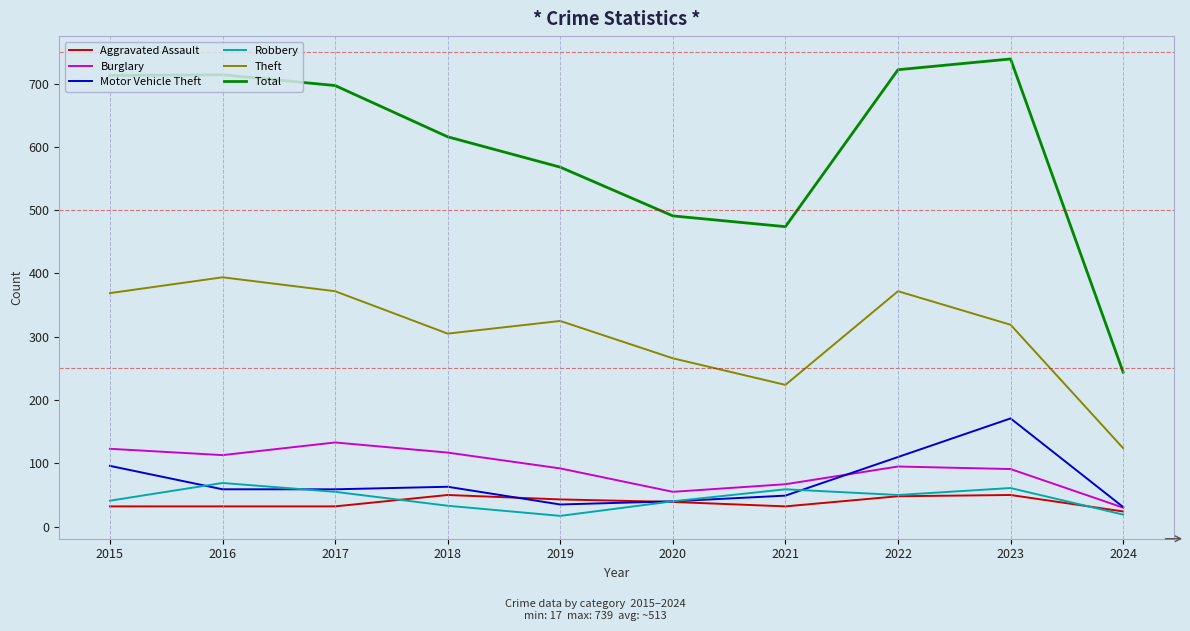

How many categories are shown in the chart?

10